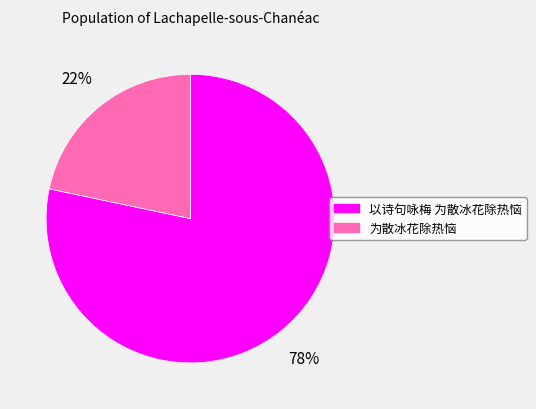

Is the sum of 以诗句咏梅 为散冰花除热恼 and 为散冰花除热恼 greater than half?

Yes